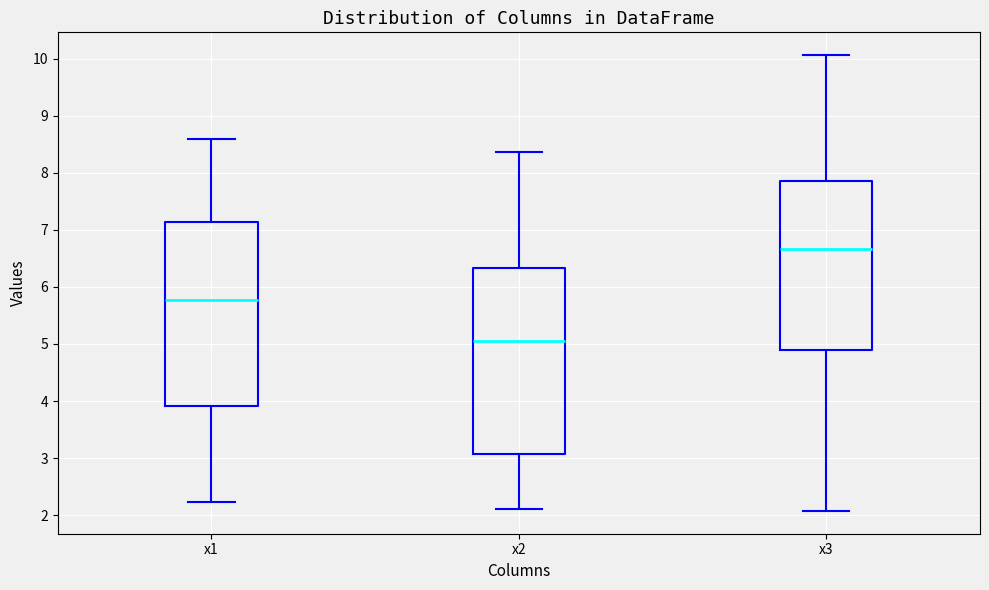

Where does the median line of the box for x2 sit on the y-axis? The values are not printed on the chart, so give them approximately, as read against the axis.

5.0